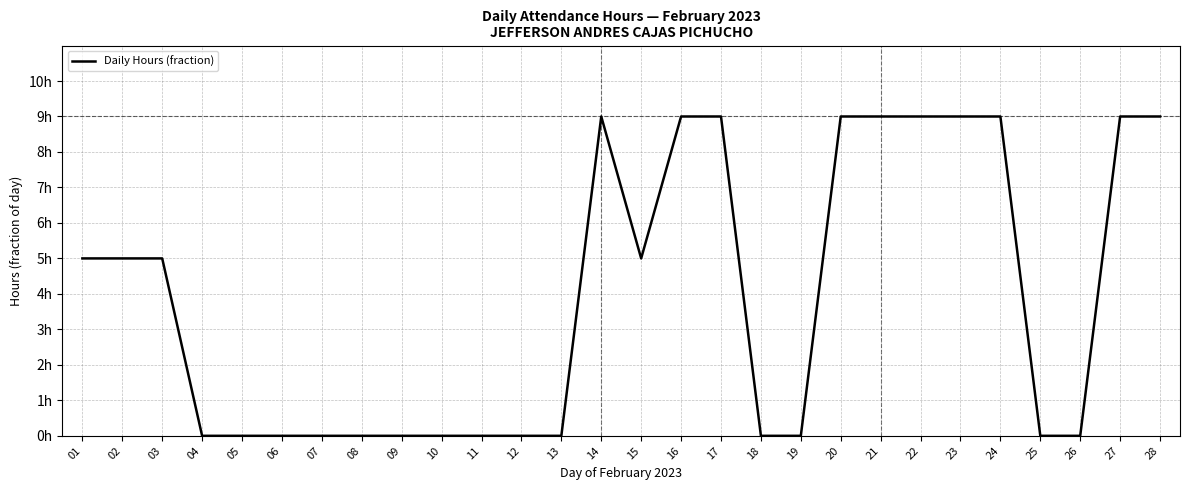

Count the values in the range 0 to 9.

28